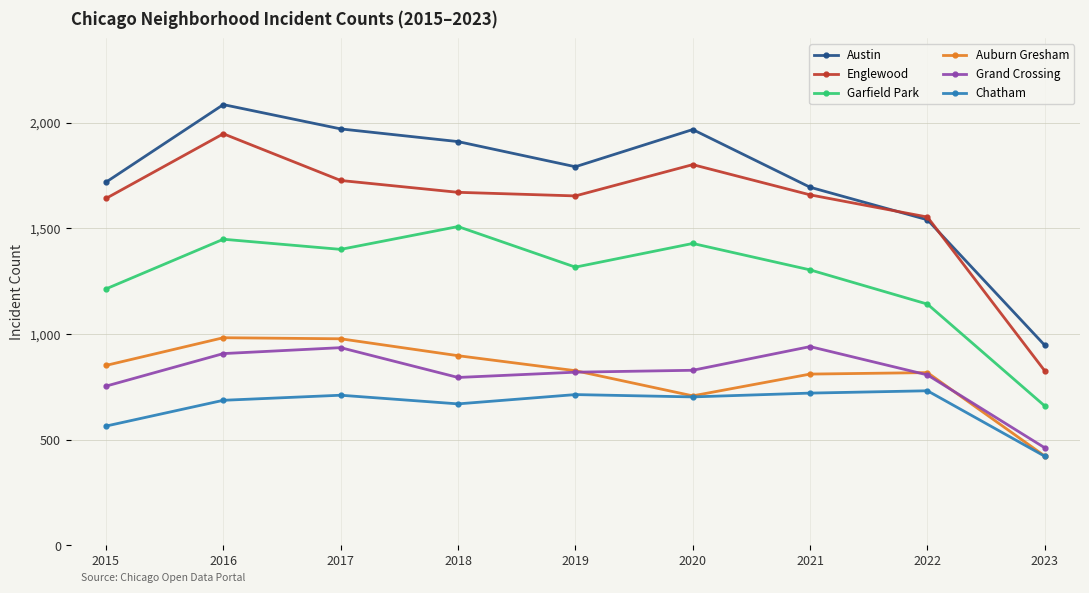

At 2018, list the series in order from largest to smallest.

Austin, Englewood, Garfield Park, Auburn Gresham, Grand Crossing, Chatham